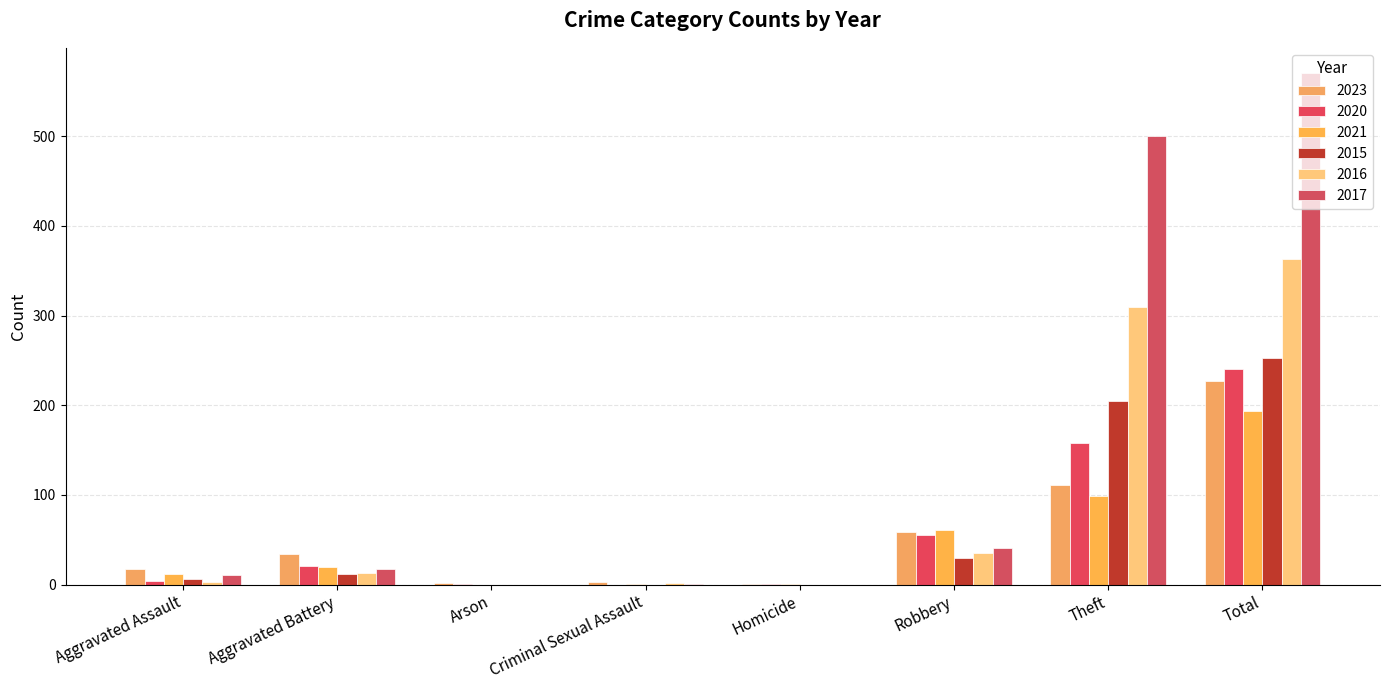

Rank the categories by 2015 value from highest to lowest.

Total, Theft, Robbery, Aggravated Battery, Aggravated Assault, Arson, Criminal Sexual Assault, Homicide